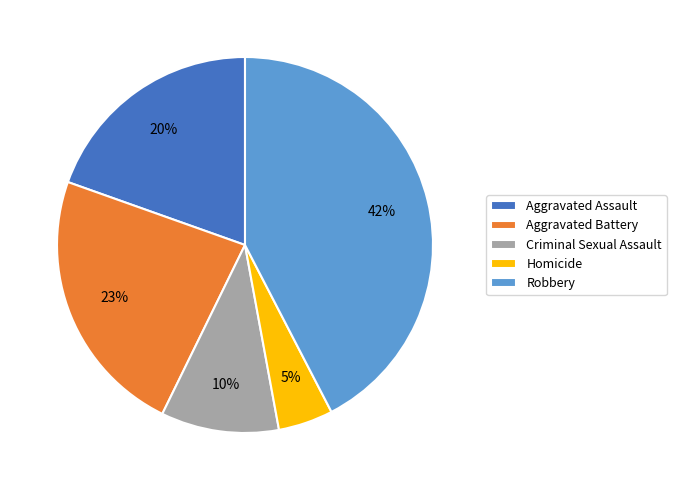

To the nearest percent, what portion does Aggravated Battery represent?

23%